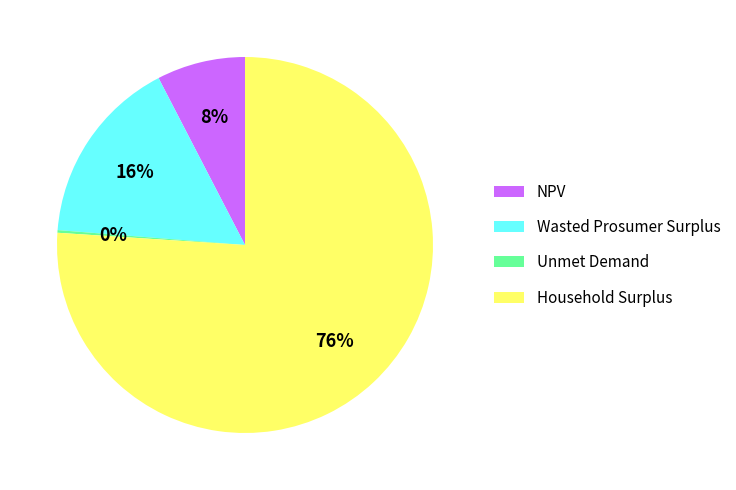

What percentage is the Household Surplus slice, to the nearest percent?

76%